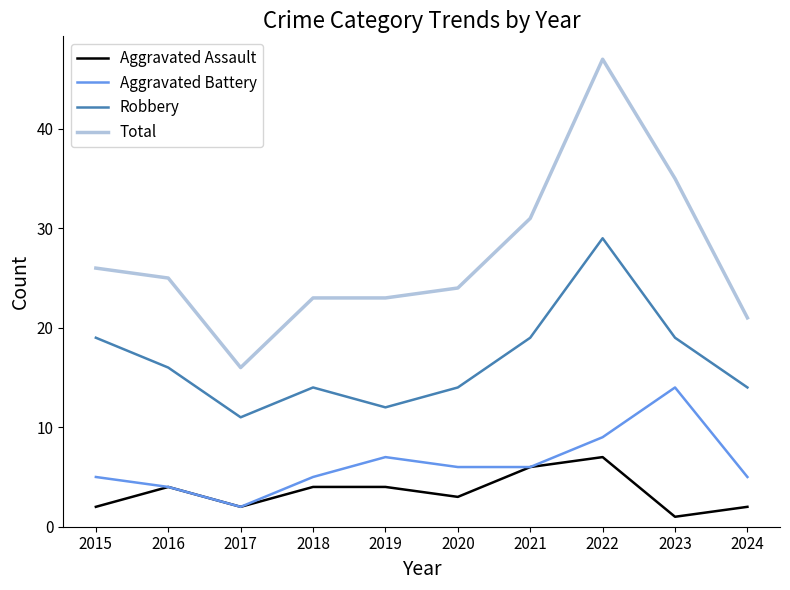

Reading left to right, extract all data points from this chart.

Aggravated Assault: 2	4	2	4	4	3	6	7	1	2
Aggravated Battery: 5	4	2	5	7	6	6	9	14	5
Robbery: 19	16	11	14	12	14	19	29	19	14
Total: 26	25	16	23	23	24	31	47	35	21